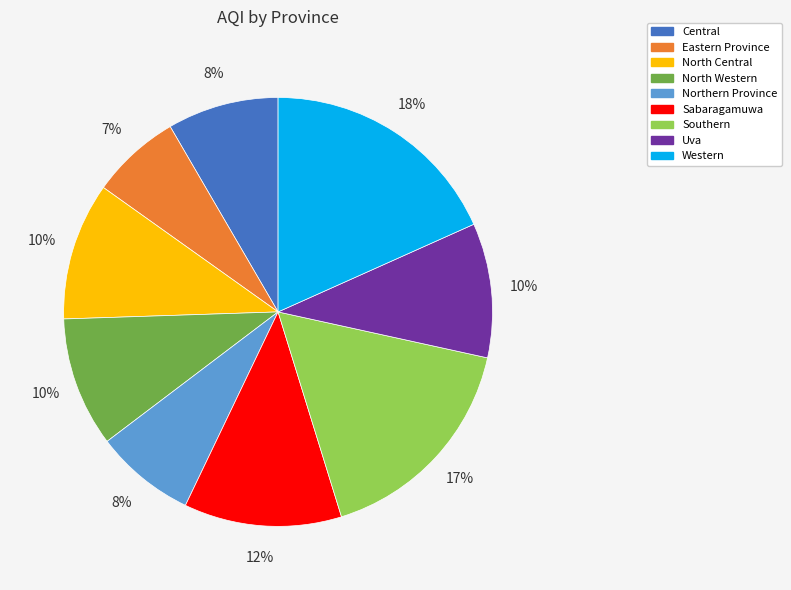

Which category has the biggest portion of the pie?

Western